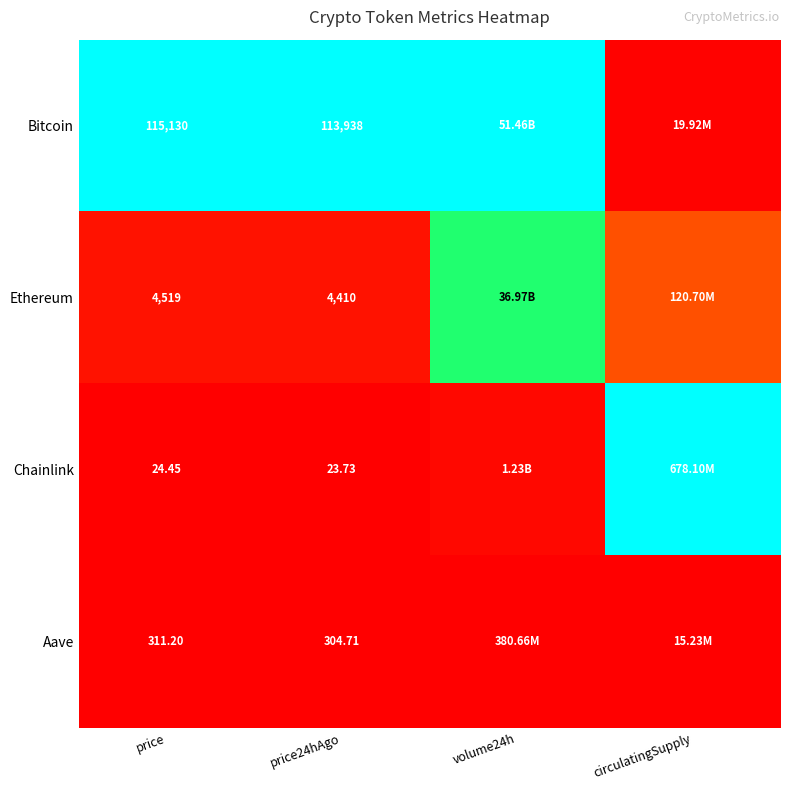

Rank the series at price from lowest to highest value.

Chainlink, Aave, Ethereum, Bitcoin